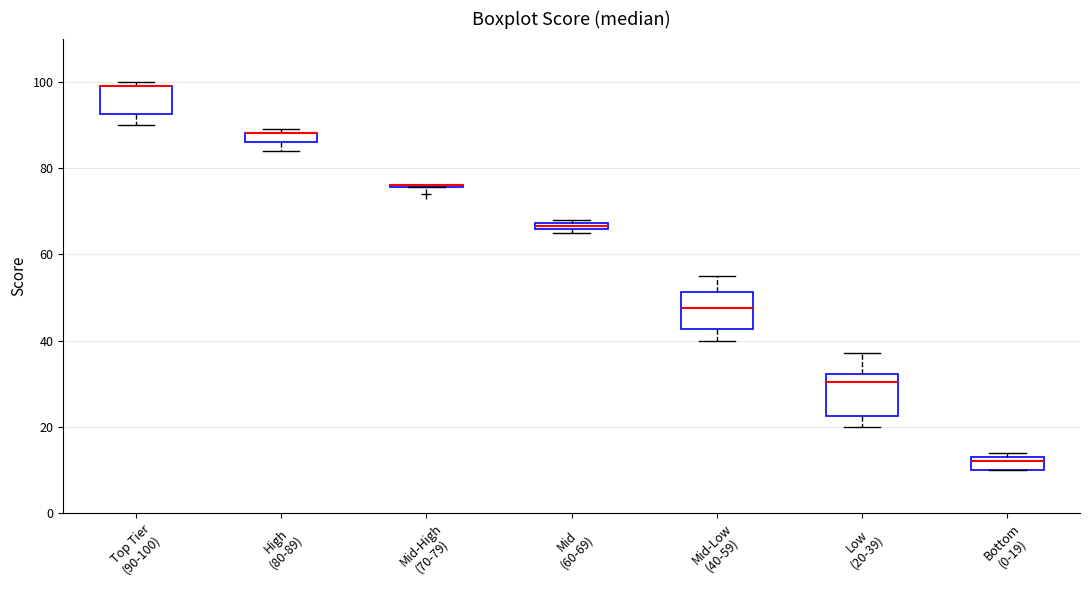

Where is the upper edge of the box for Top Tier (90-100) on the y-axis? The values are not printed on the chart, so give them approximately, as read against the axis.

100